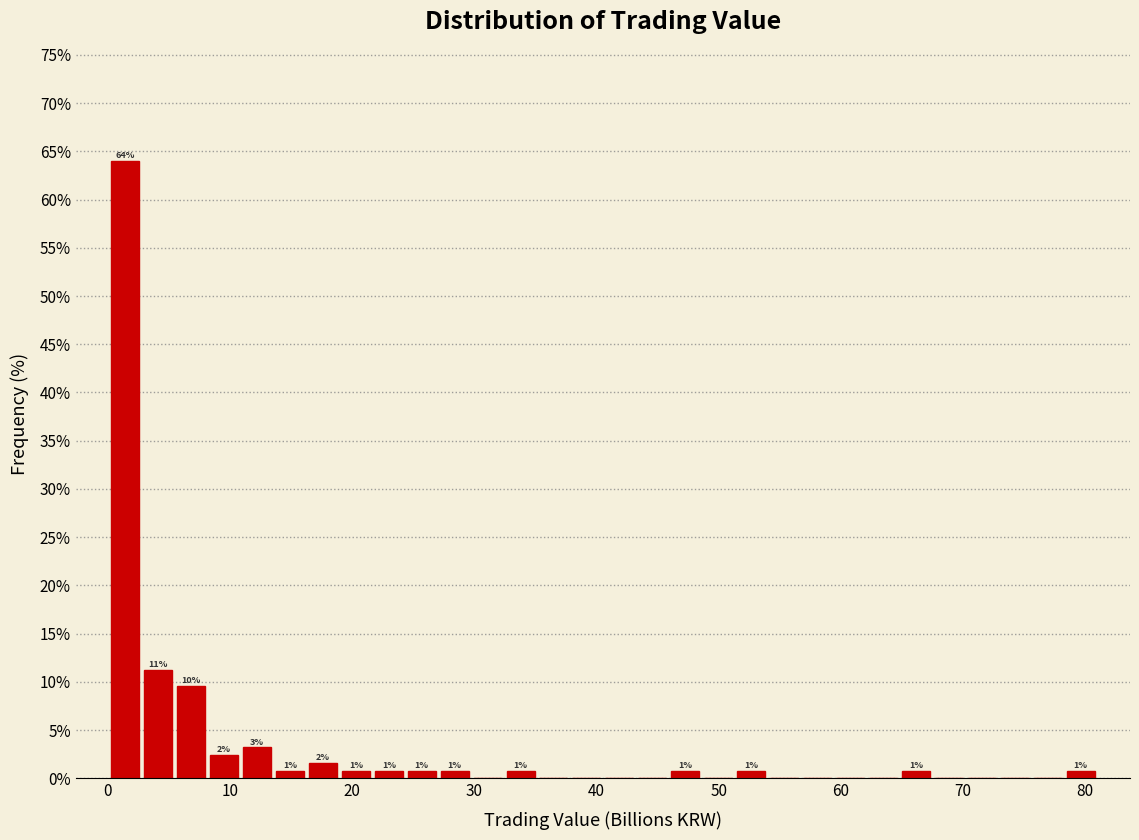

Read against the x-axis, roughly where is the centre of the tallest bar?

1